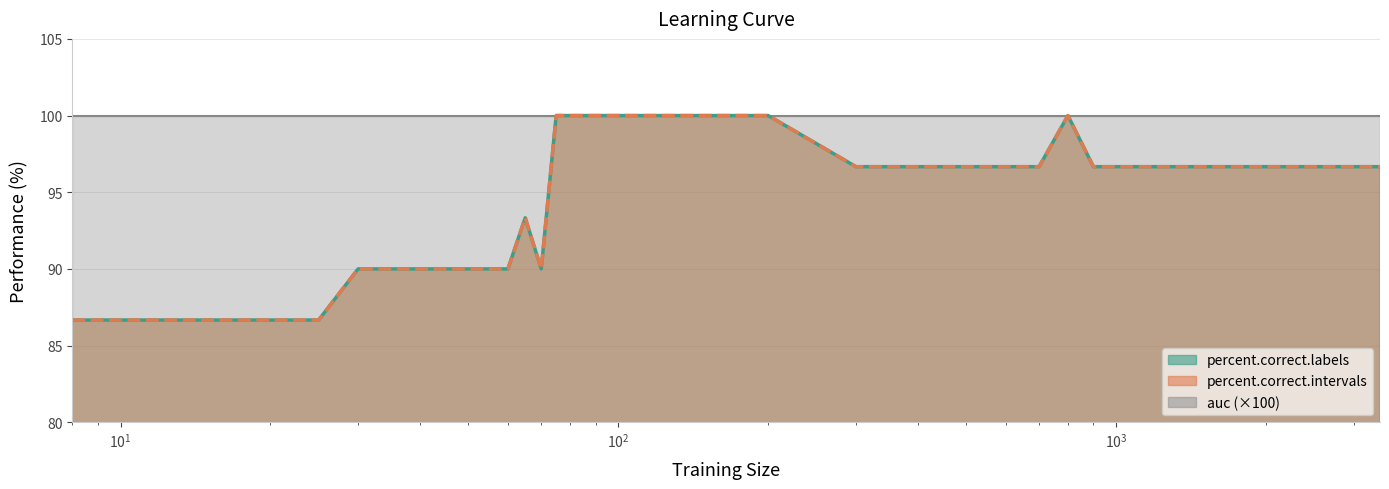

What is the total value across all series at 85?

200.0